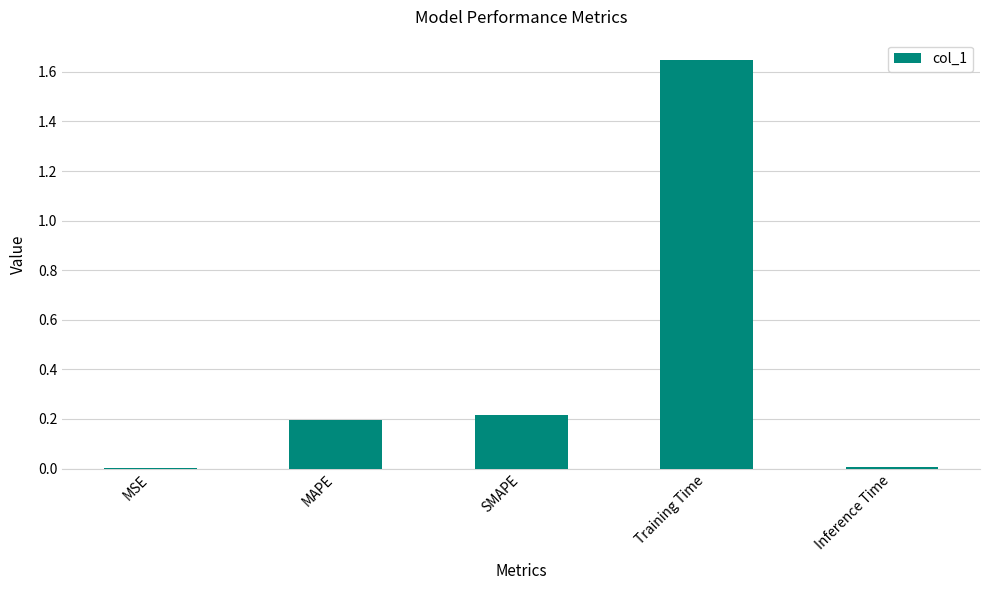

The value at SMAPE is 0.2. True or false?

True